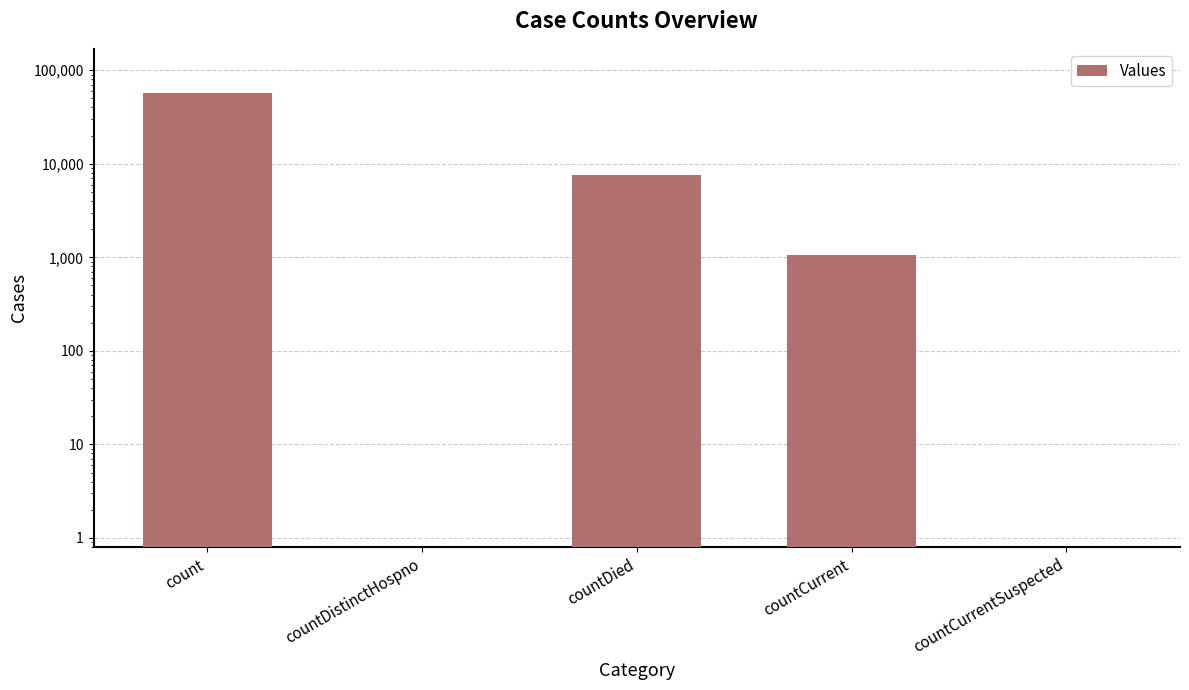

What is the value of the 1st bar from the left?

56495.0